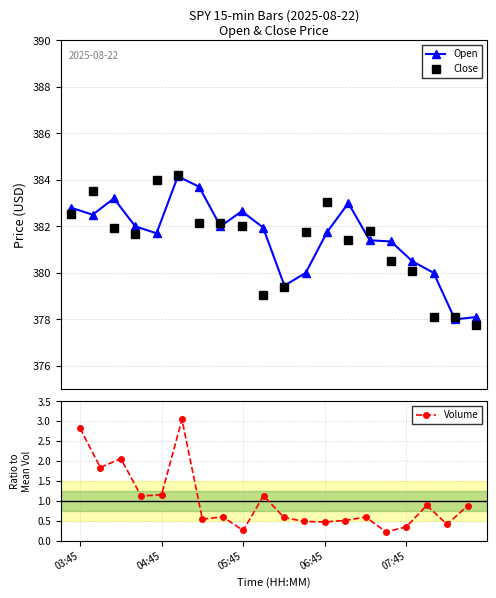

The value of Volume at 6 is 0.8. True or false?

False